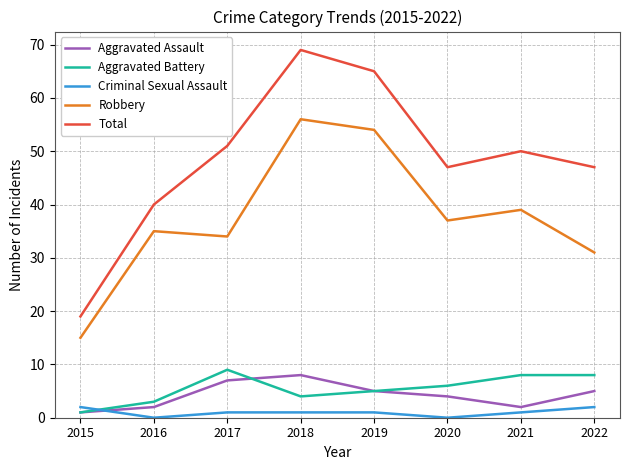

Rank the series at 2021 from highest to lowest value.

Total, Robbery, Aggravated Battery, Aggravated Assault, Criminal Sexual Assault